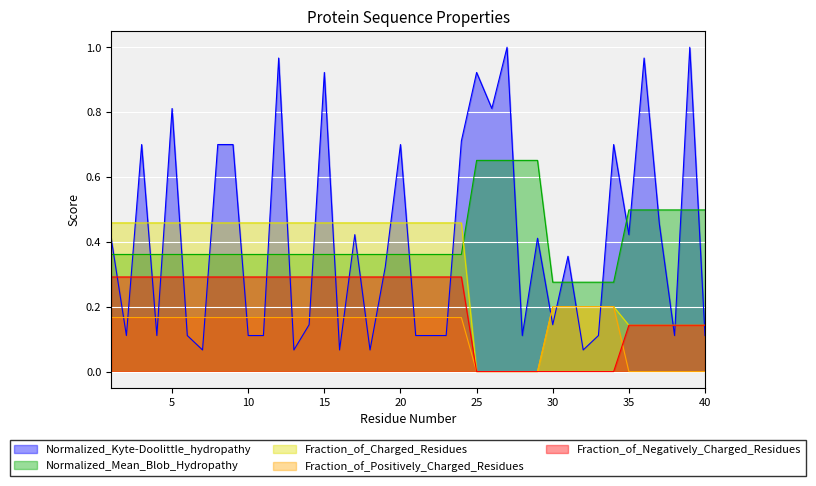

Is the value of Normalized_Kyte-Doolittle_hydropathy at 34 greater than the value of Fraction_of_Charged_Residues at 22?

Yes